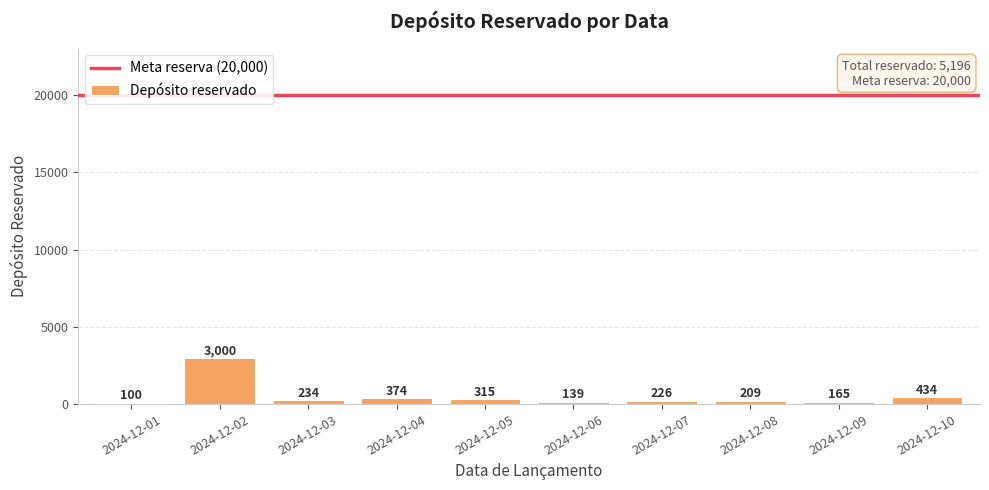

Rank the categories by value from lowest to highest.

2024-12-01, 2024-12-06, 2024-12-09, 2024-12-08, 2024-12-07, 2024-12-03, 2024-12-05, 2024-12-04, 2024-12-10, 2024-12-02